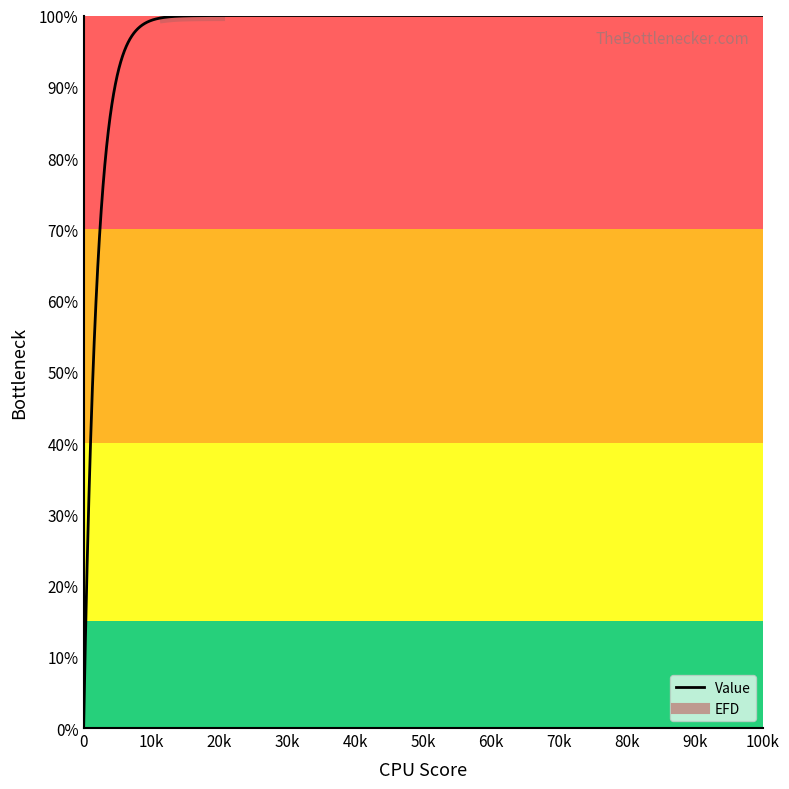

What is the highest value of the Value series?

100.0